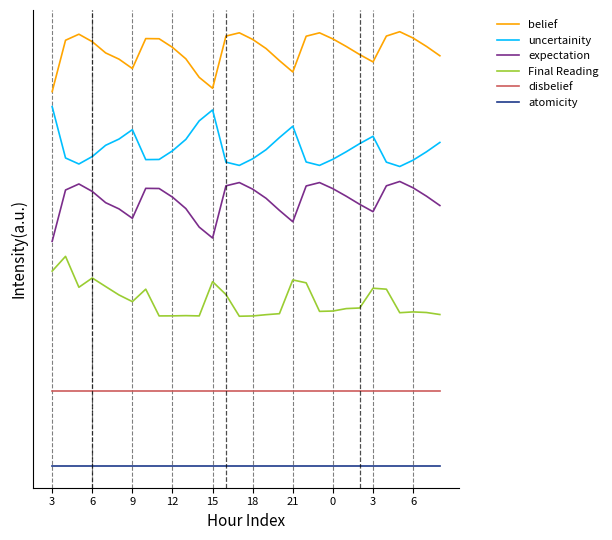

How many expectation values are between 0 and 1?

30